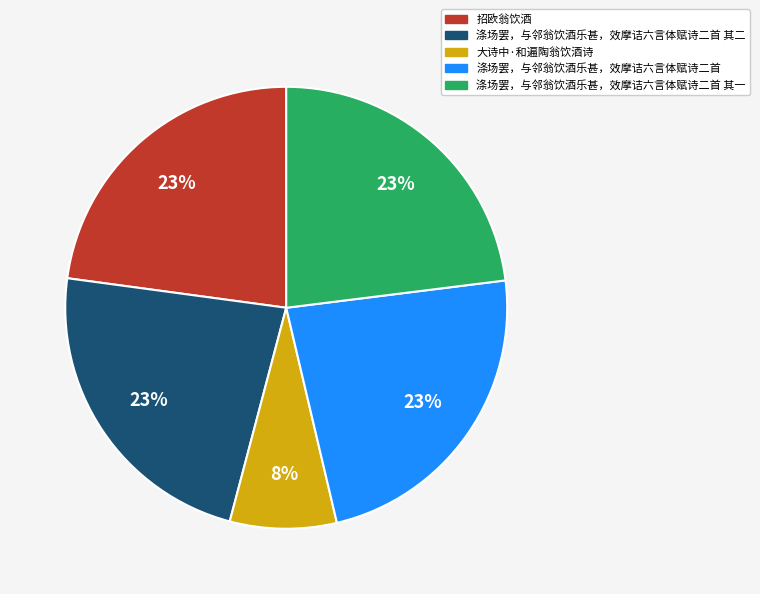

What is the smallest slice in the pie chart?

大诗中·和遍陶翁饮酒诗